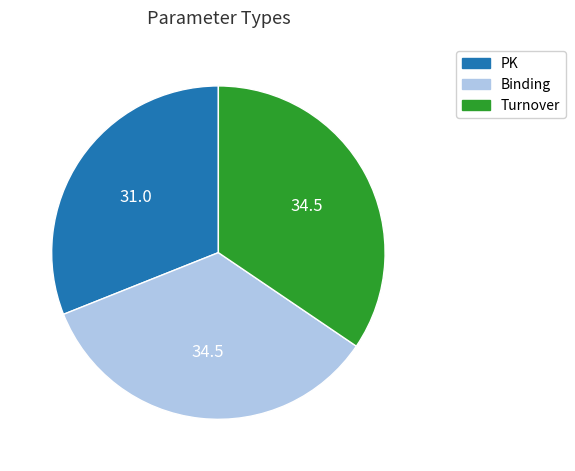

What is the ratio of the value at Turnover to the value at Binding?

1.0